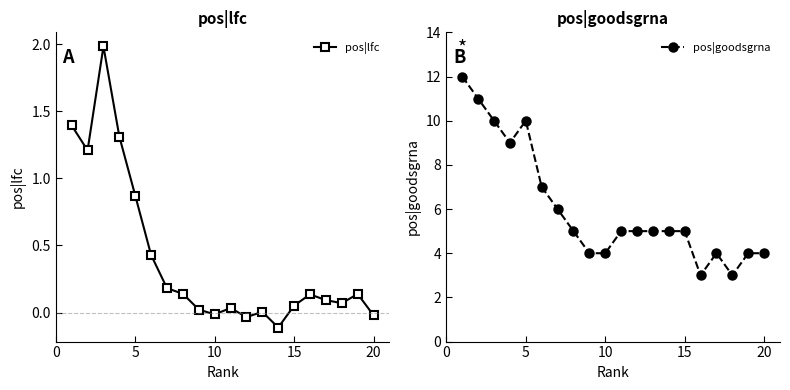

How many data points in pos|goodsgrna are less than 5?

7